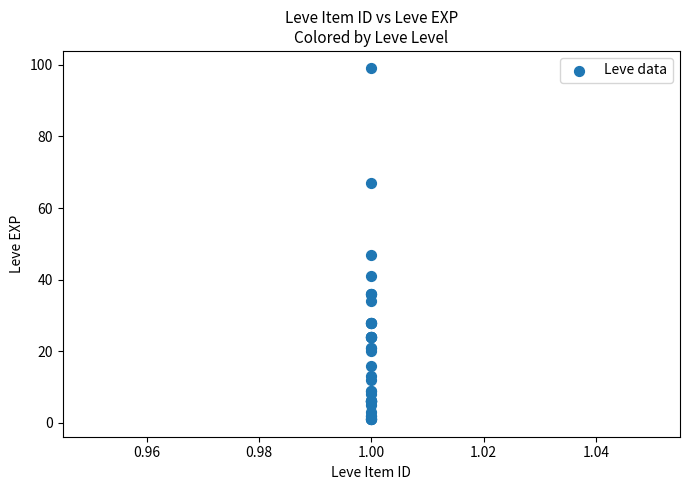

What Y value in the scatter plot is closest to 50?

47